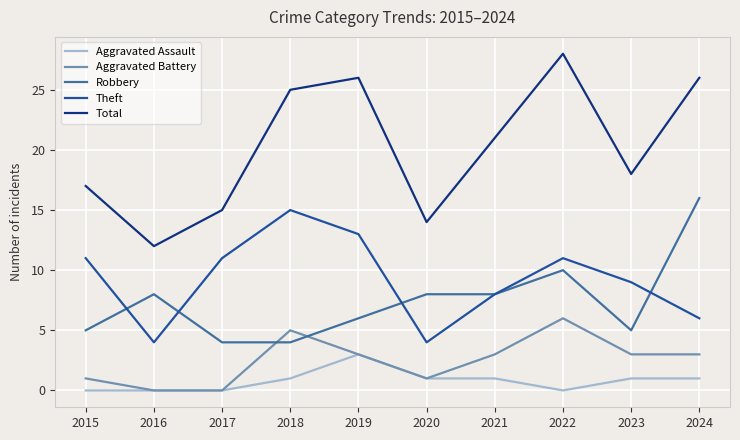

Is it true that Theft equals 11 at 2017?

True